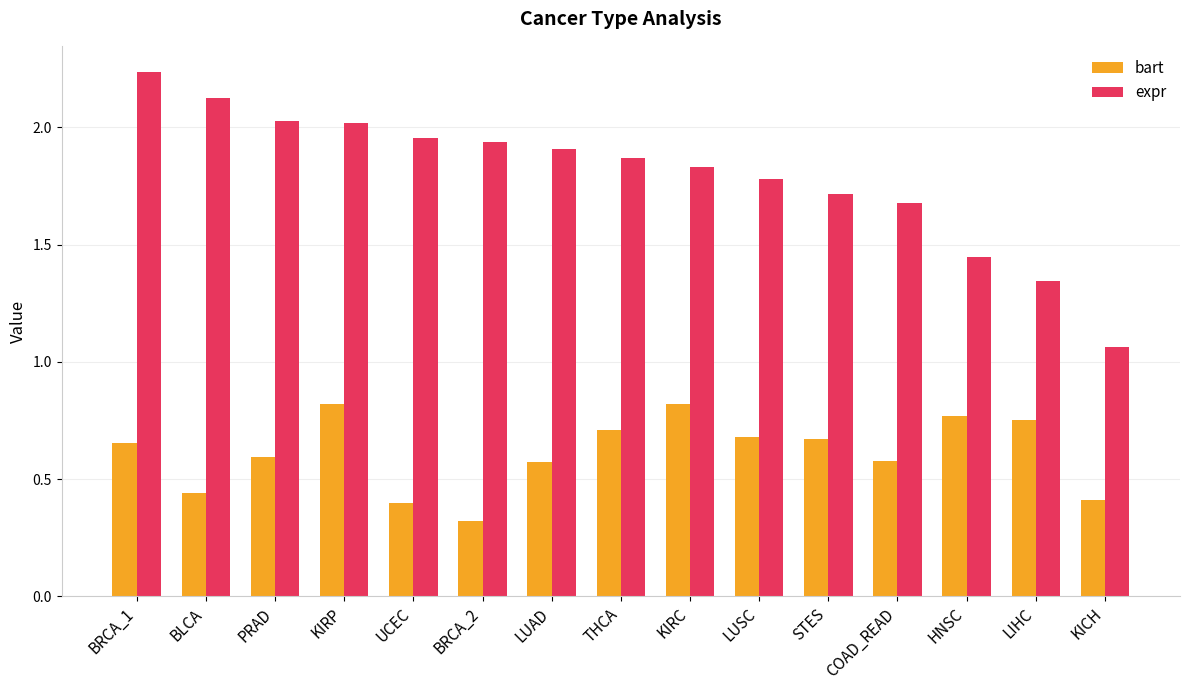

Which series changed the most between BRCA_1 and COAD_READ?

expr